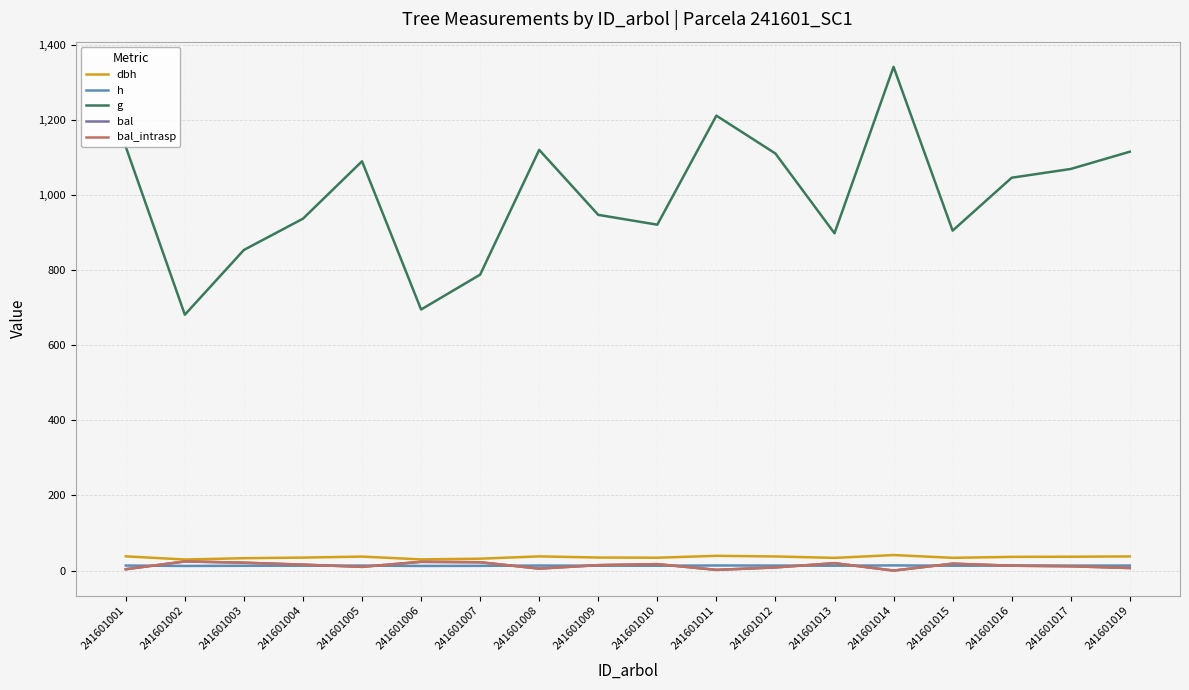

Rank the series at 241601007 from lowest to highest value.

h, bal, bal_intrasp, dbh, g